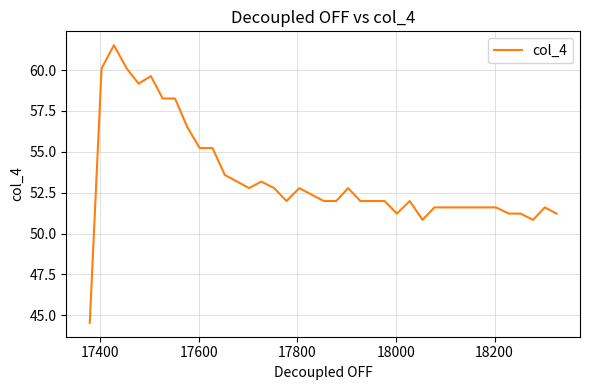

Reading left to right, transcribe all the data shown in this chart.

44.5	60.1	61.5	60.1	59.2	59.6	58.3	58.3	56.5	55.2	55.2	53.6	53.2	52.8	53.2	52.8	52.0	52.8	52.4	52.0	52.0	52.8	52.0	52.0	52.0	51.2	52.0	50.8	51.6	51.6	51.6	51.6	51.6	51.6	51.2	51.2	50.8	51.6	51.2